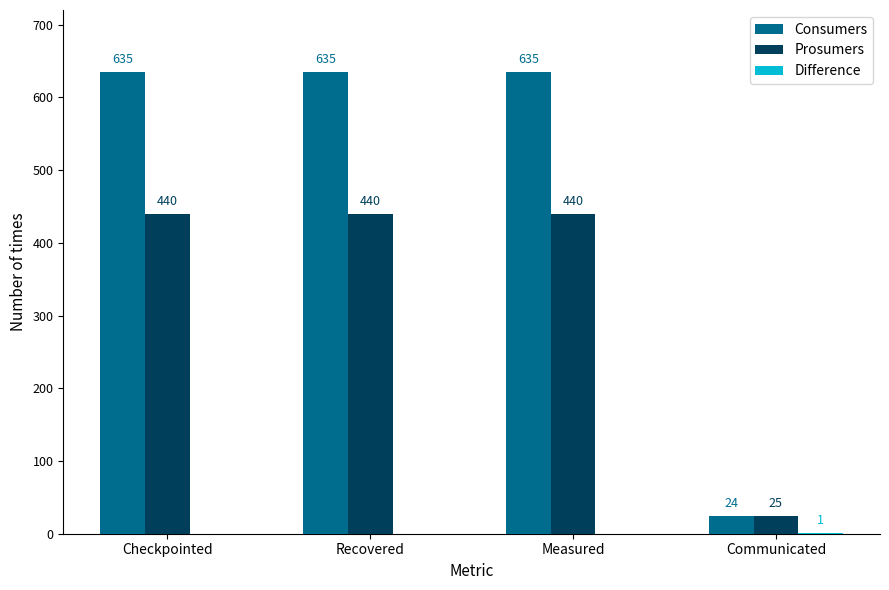

What is the total value across all series at Checkpointed?

1075